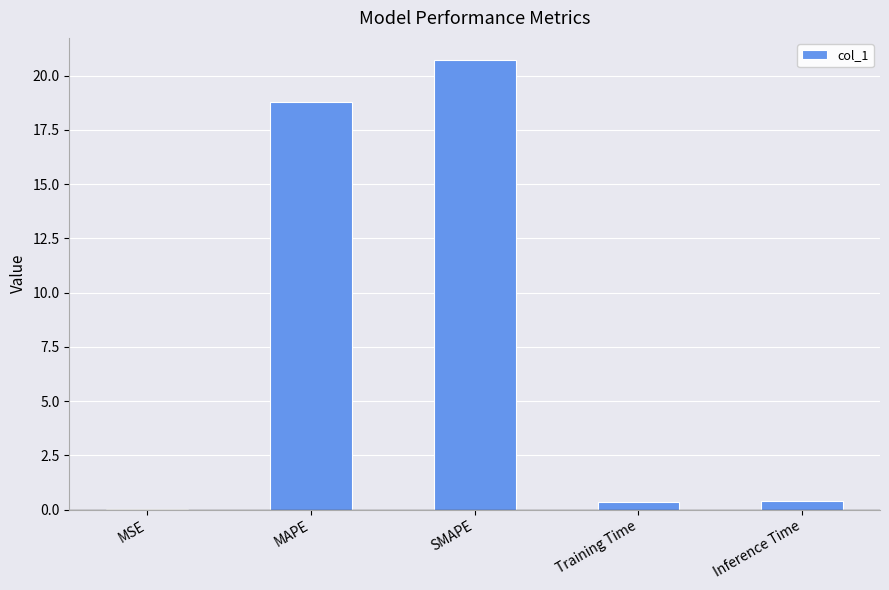

Which category has the highest value across all series?

SMAPE